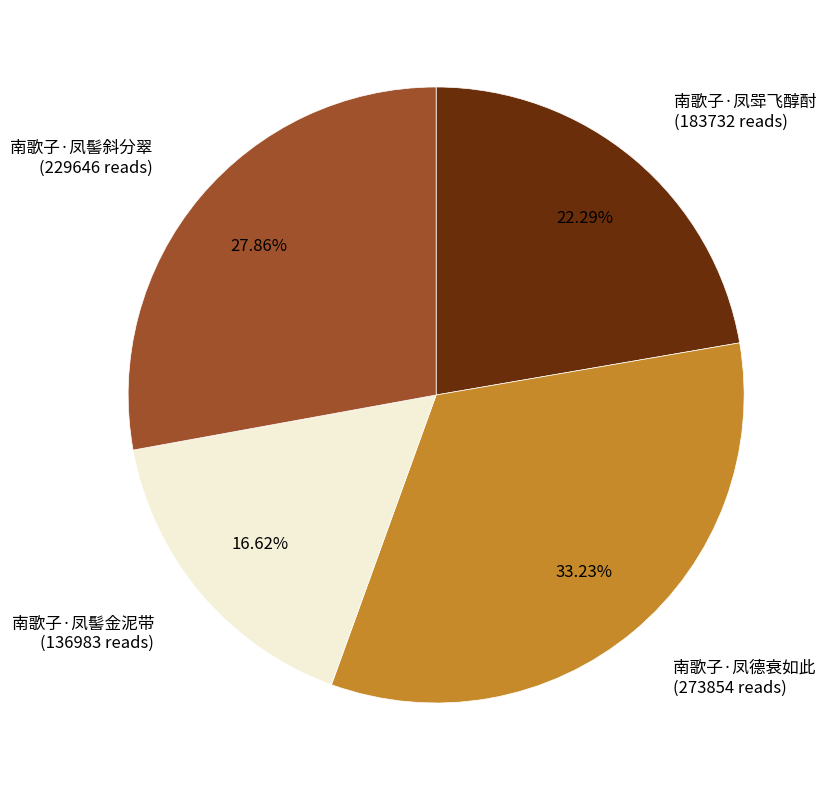

How many slices are in this pie chart?

4